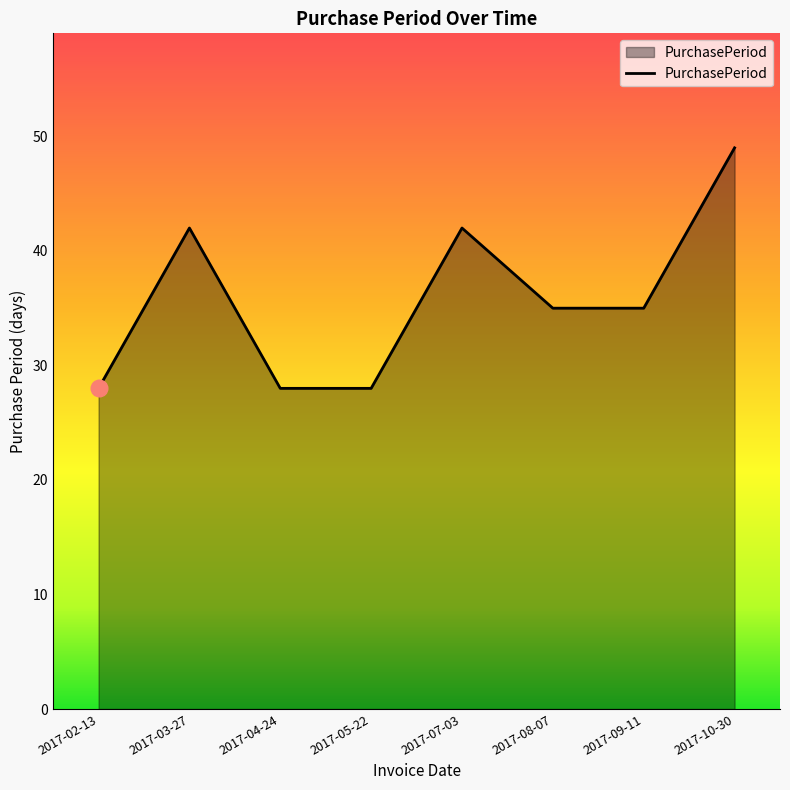

What is the difference between the values at 2017-09-11 and 2017-05-22?

7